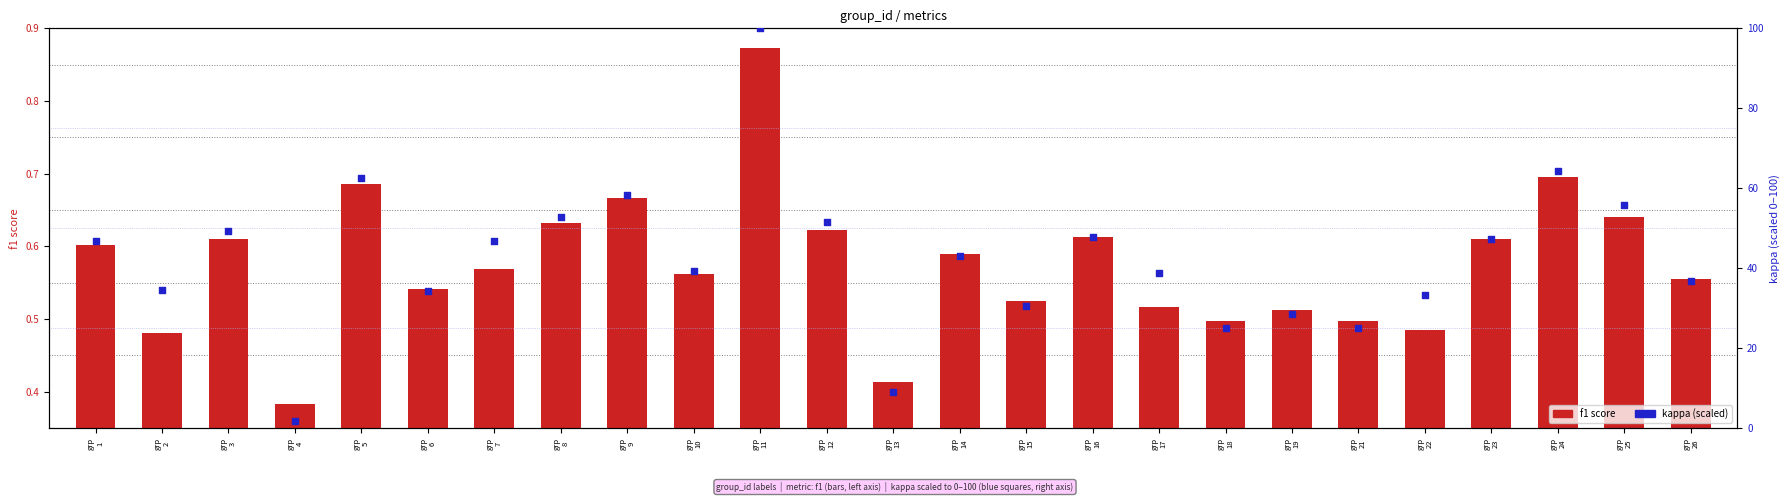

Which series has the largest total across all categories?

kappa (pct scaled)